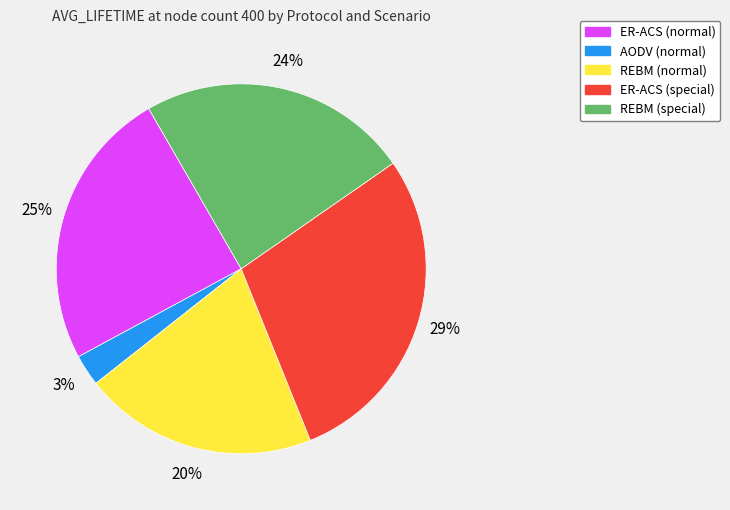

To the nearest percent, what is the difference between the largest and smallest slice percentages?

26%